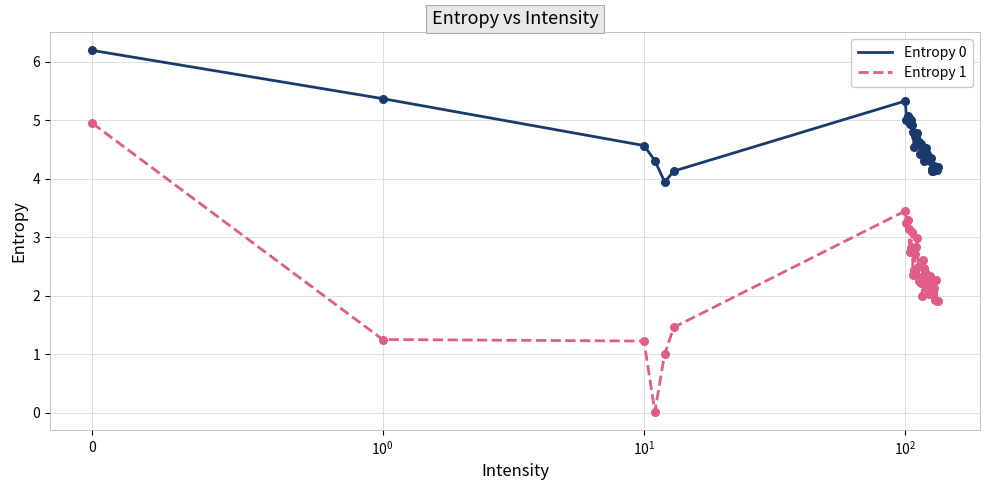

Which series has the widest spread of values?

Entropy 1